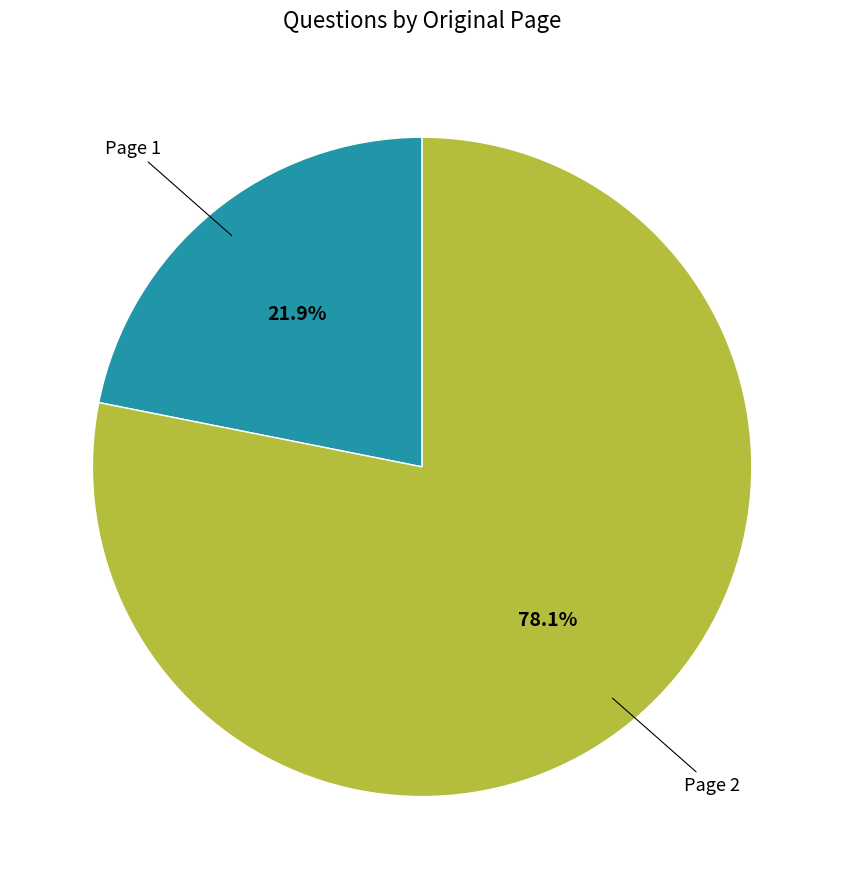

Does any single category account for the majority?

Yes